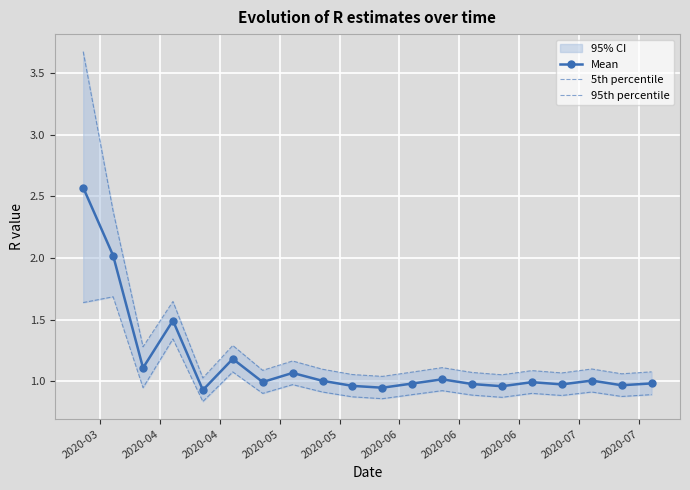

What is the total value across all series at 2020-04?

6.1